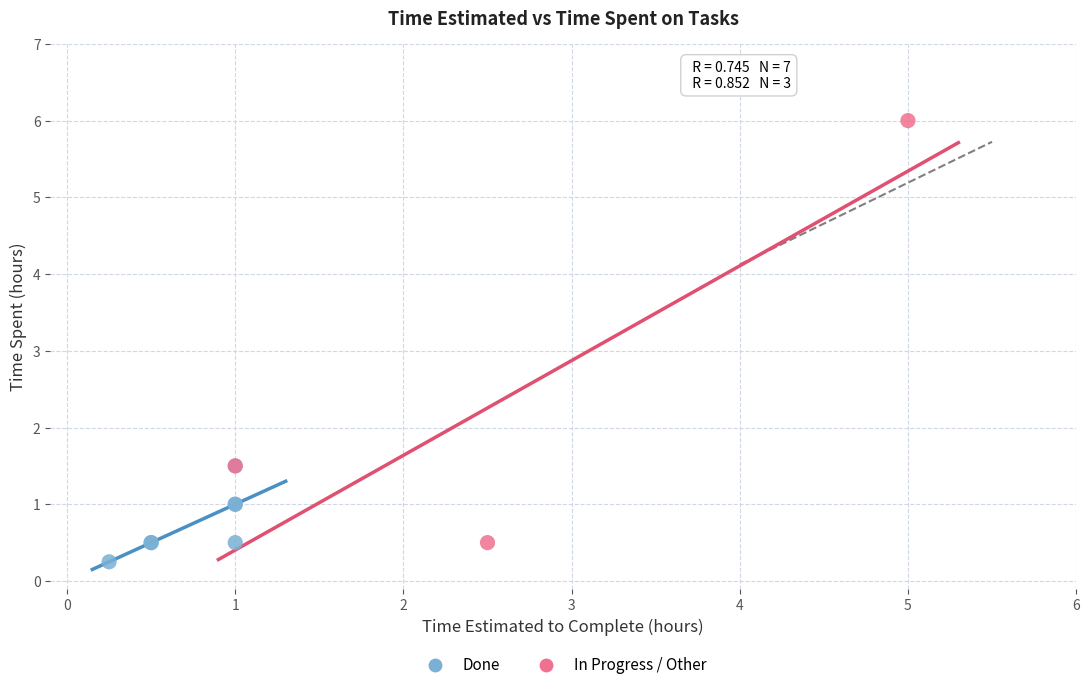

What are all the series names shown in the legend?

Done, In Progress / Other